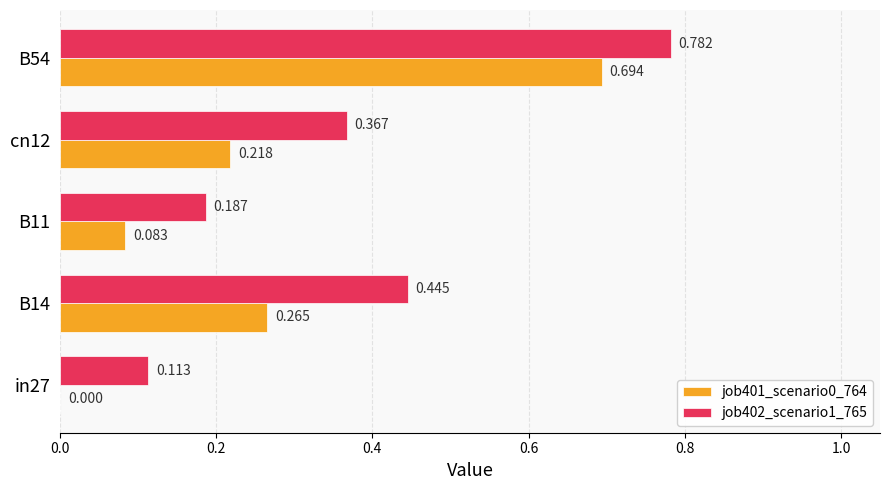

Is the value of job402_scenario1_765 at B14 greater than the value of job401_scenario0_764 at cn12?

Yes